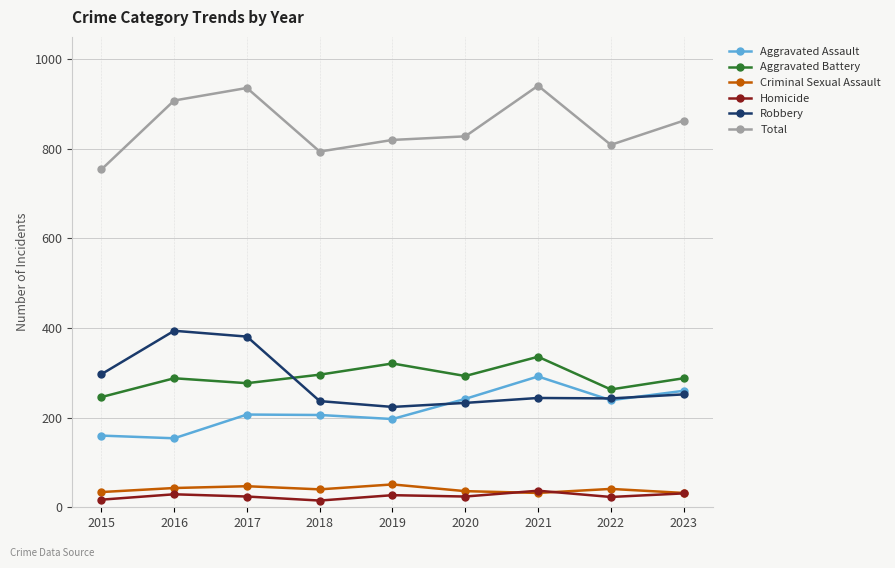

True or false: Aggravated Battery has a value of 277 at 2017.

True